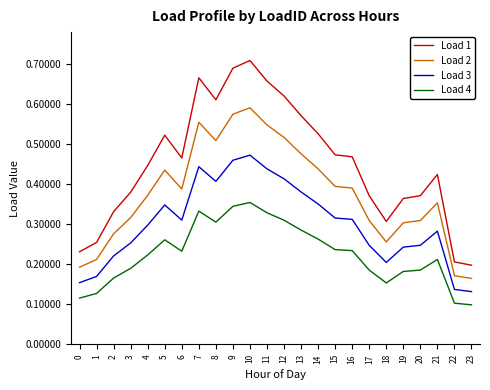

True or false: Load 4 and Load 3 cross at least once.

False